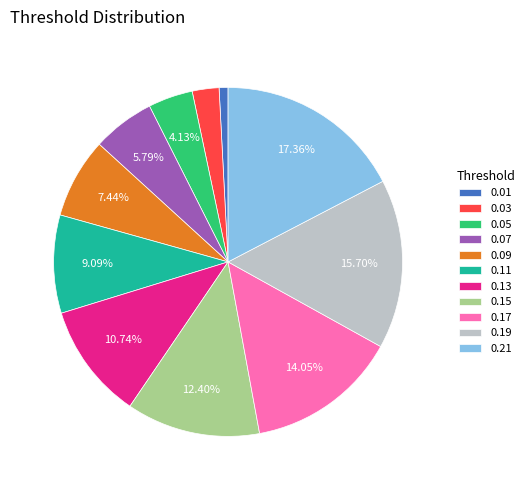

How many segments does this pie chart have?

11